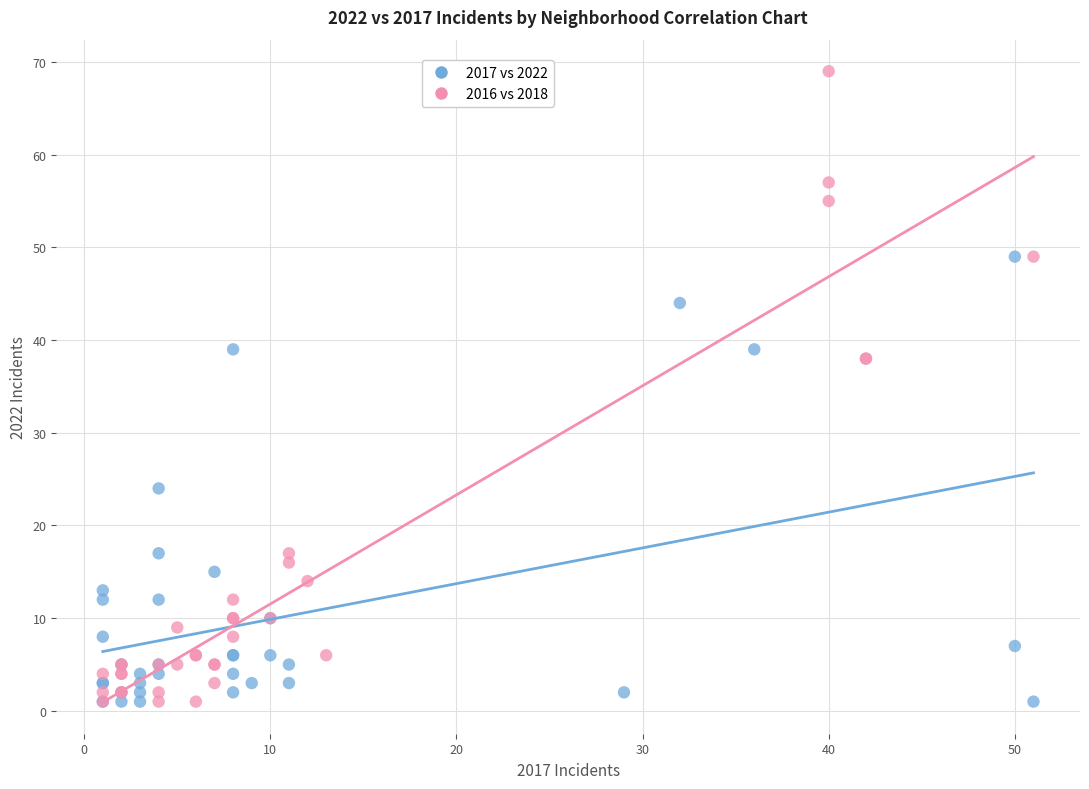

What are all the series names shown in the legend?

2017 vs 2022, 2016 vs 2018